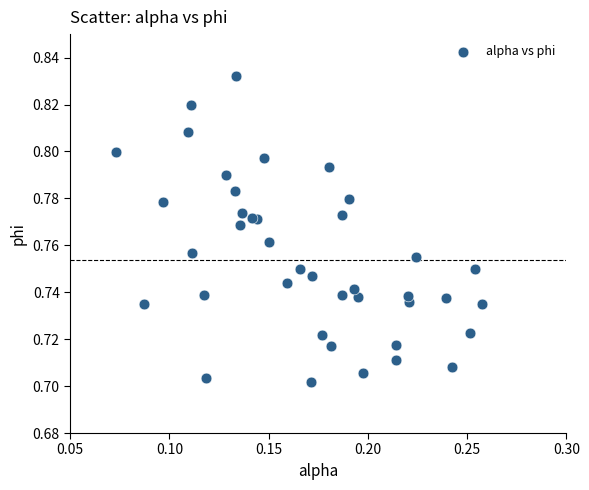

How many points are shown in the scatter plot?

40